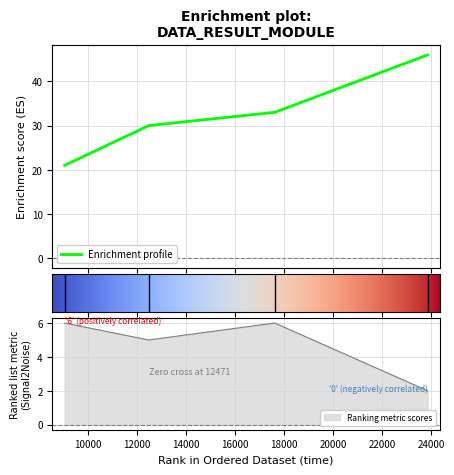

The value of age at 17613 is 33. True or false?

True